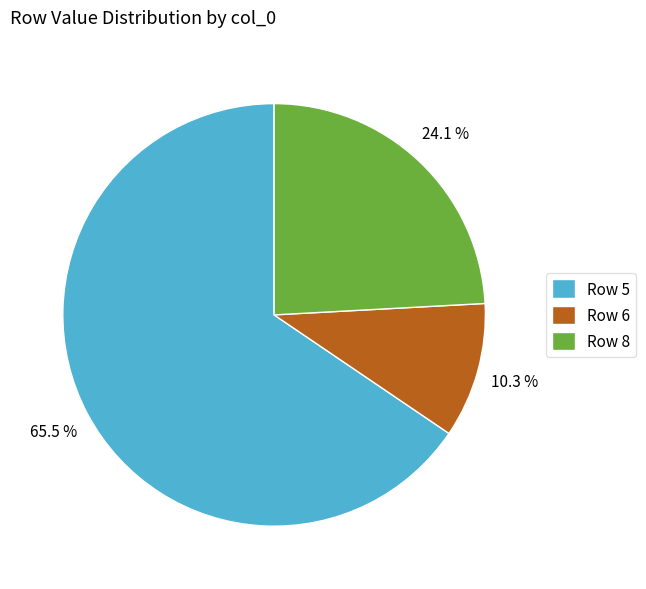

Which has a higher value, Row 5 or Row 6?

Row 5